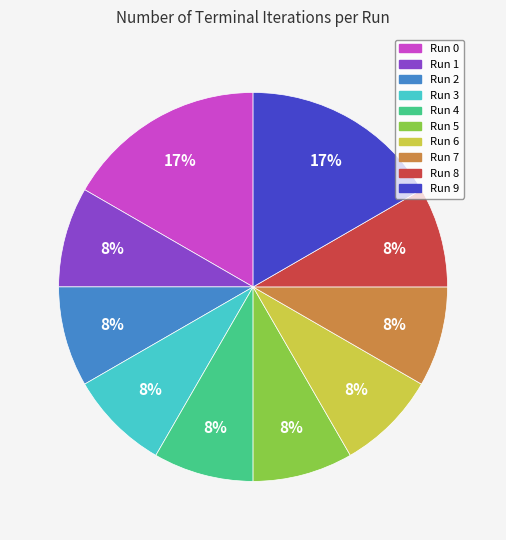

Is it true that Run 5 is 8% of the pie?

True